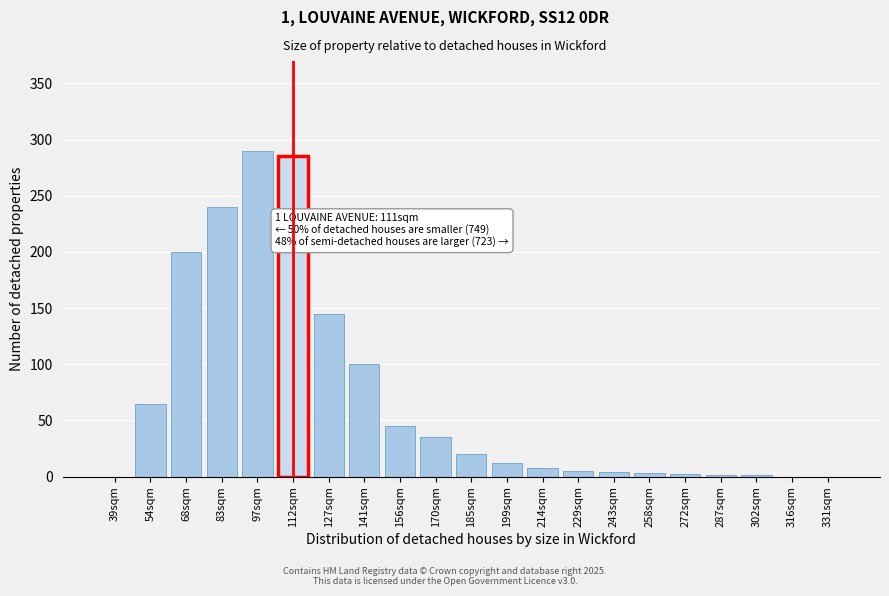

What is the change in value from 127sqm to 214sqm?

-137